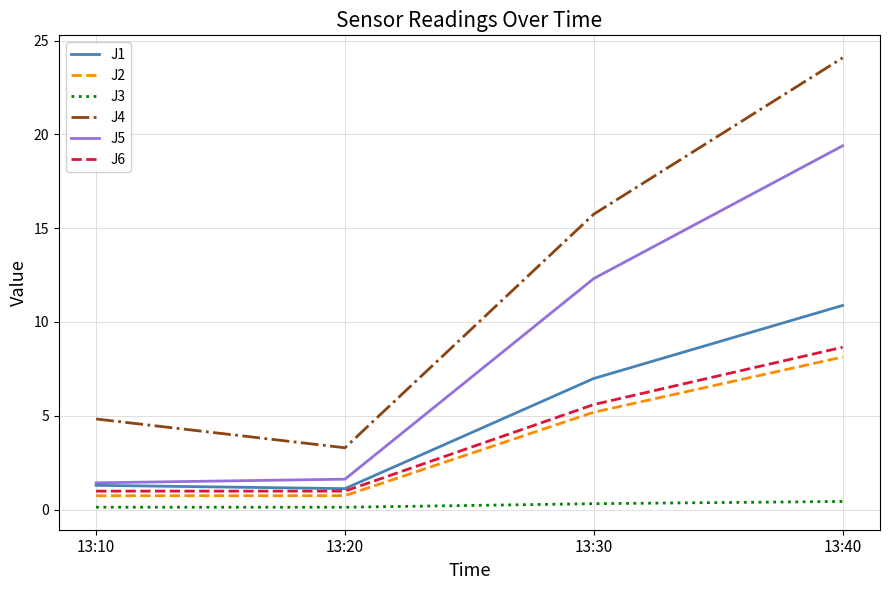

Reading right to left, extract all data points from this chart.

J1: 13:40=10.9	13:30=7.0	13:20=1.1	13:10=1.3
J2: 13:40=8.1	13:30=5.2	13:20=0.7	13:10=0.7
J3: 13:40=0.4	13:30=0.3	13:20=0.1	13:10=0.1
J4: 13:40=24.1	13:30=15.7	13:20=3.3	13:10=4.8
J5: 13:40=19.4	13:30=12.3	13:20=1.6	13:10=1.4
J6: 13:40=8.7	13:30=5.6	13:20=1.0	13:10=1.0